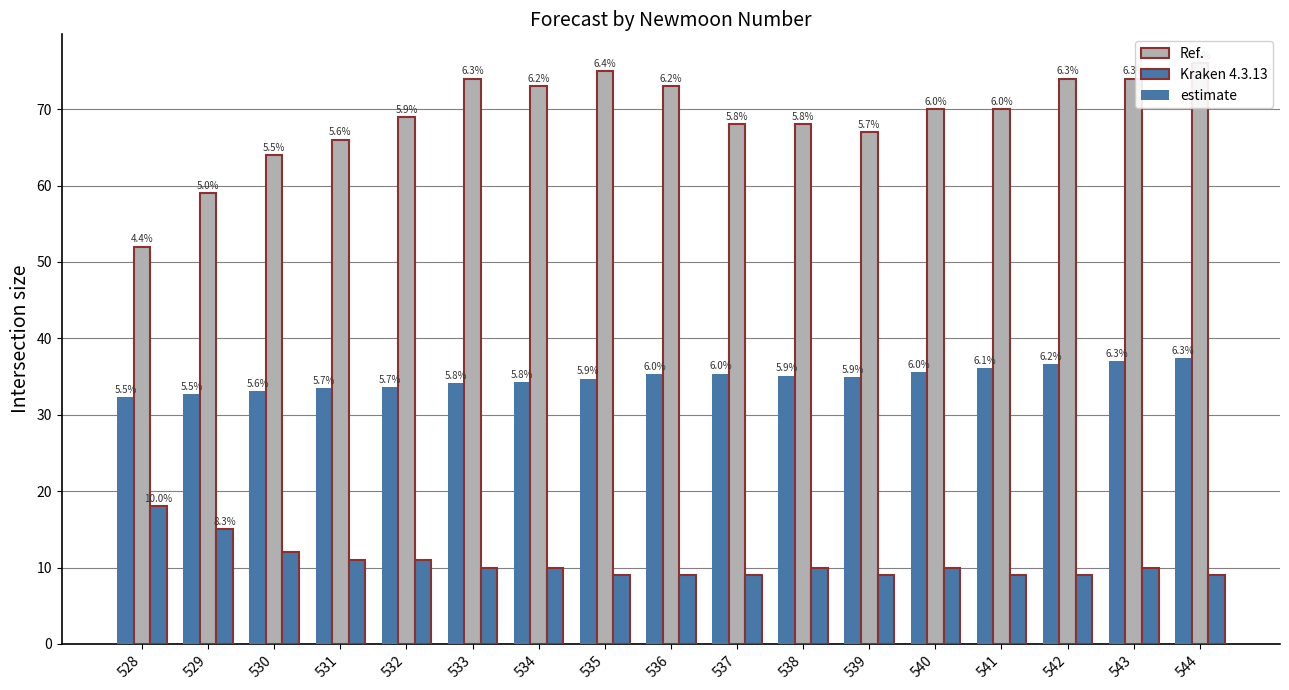

What is the value of the lower_pi bar at the 12th from the left?

9.0